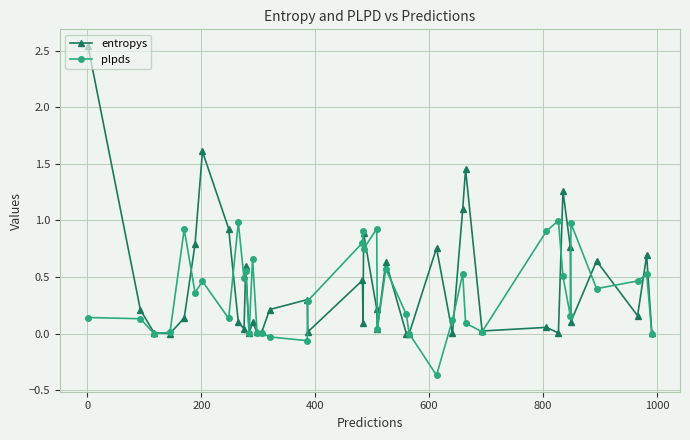

What is the highest value of the plpds series?

1.0